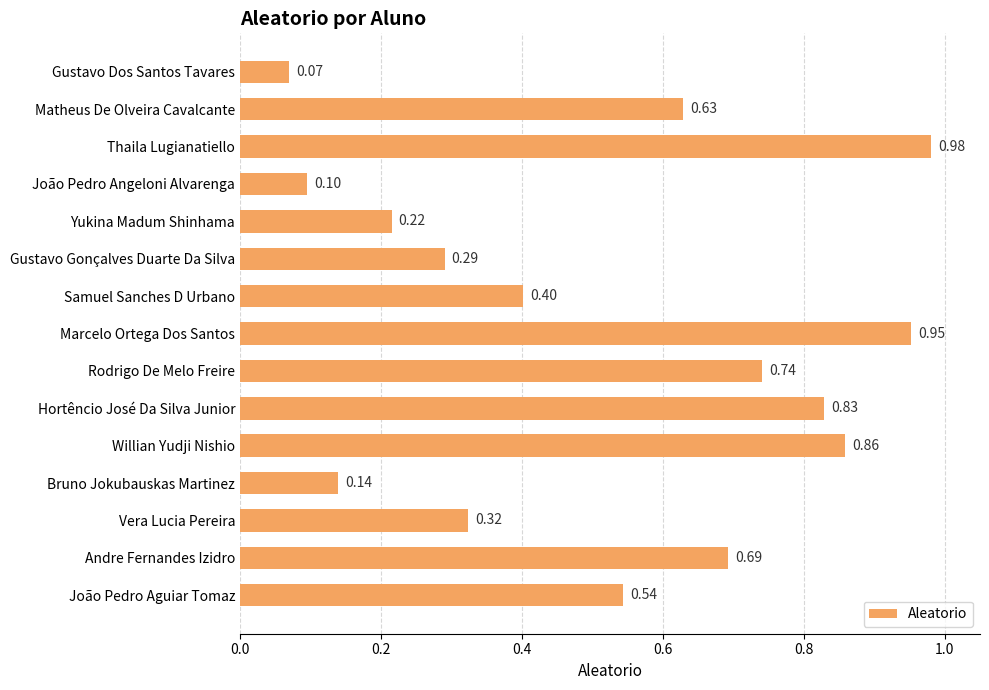

What is the sum of the values at Gustavo Gonçalves Duarte Da Silva and Hortêncio José Da Silva Junior?

1.1